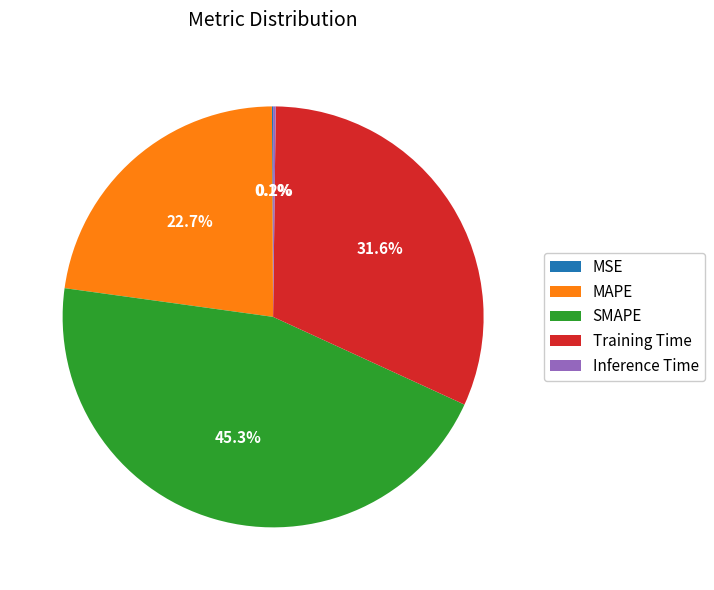

Is there a majority slice in this chart?

No